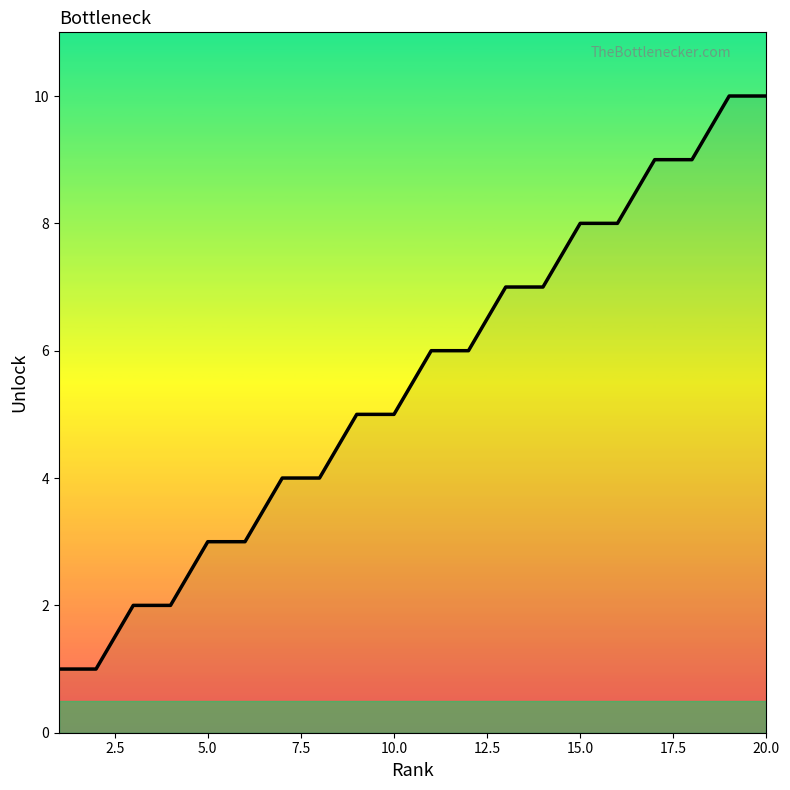

What is the difference between the maximum and minimum values?

9